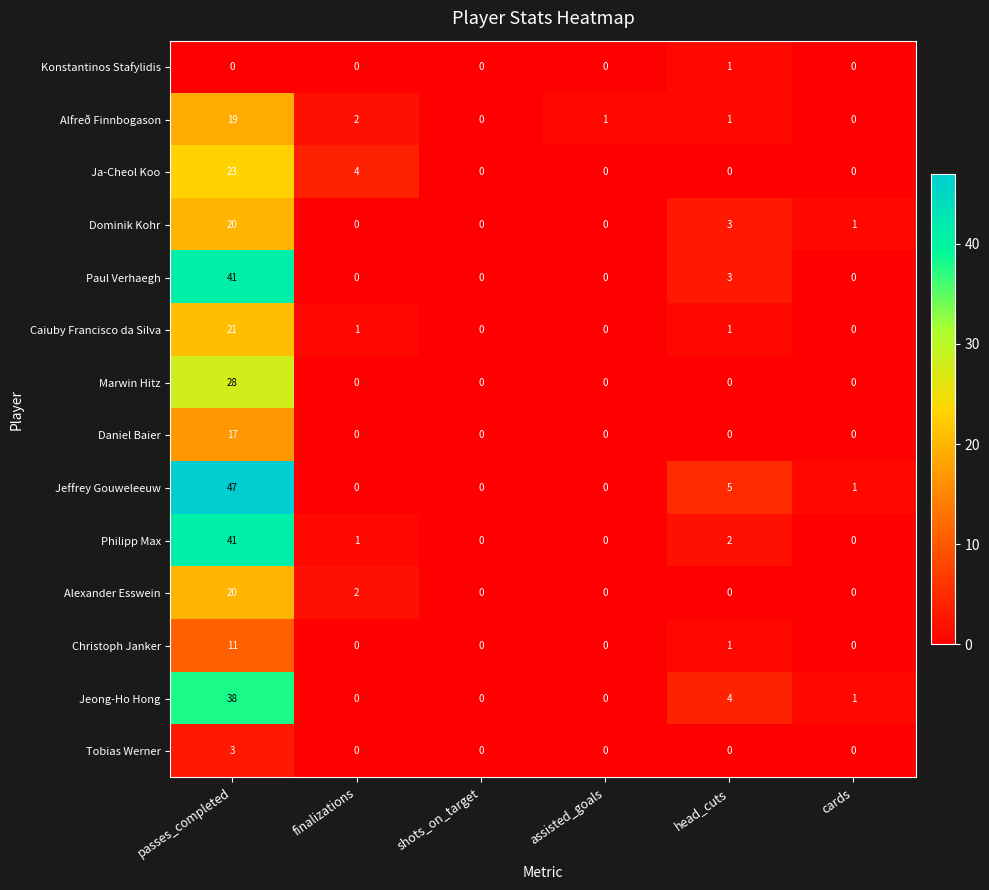

Which series has the largest total across all categories?

Jeffrey Gouweleeuw